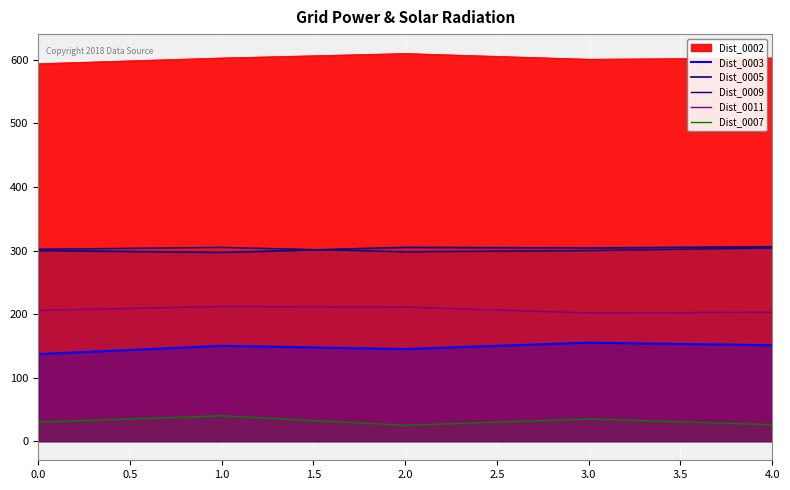

Does the chart display data point markers on the line(s)?

No